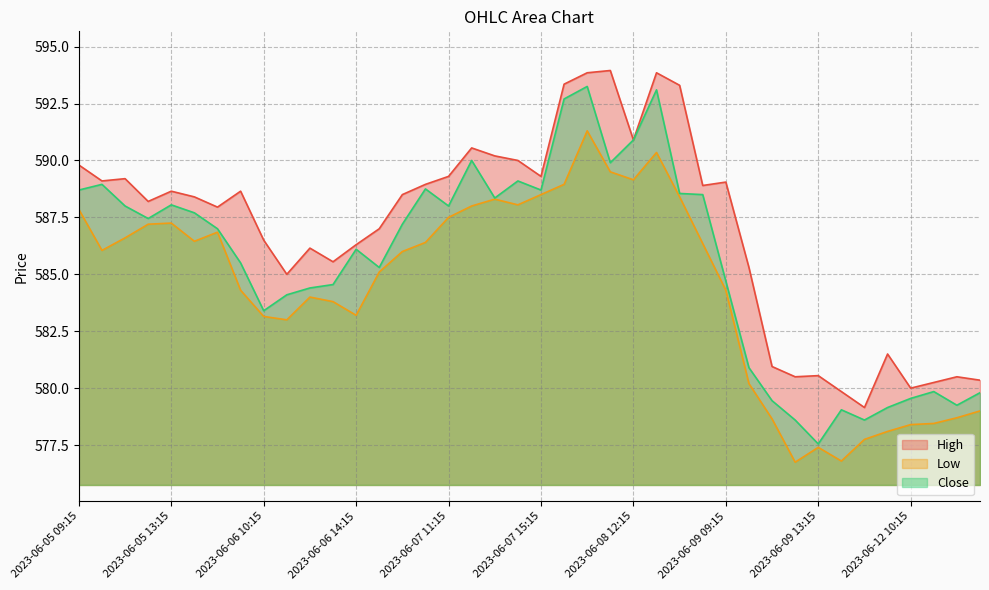

What is the sum of the High values at 2023-06-07 15:15 and 2023-06-07 14:15?

1179.3